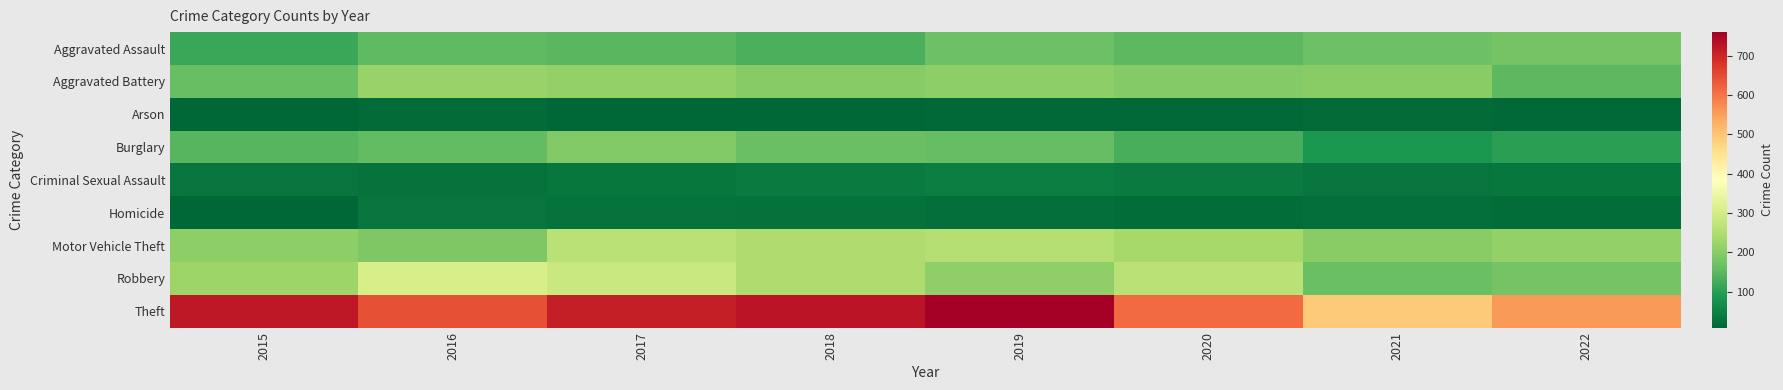

At 2019, list the series in order from largest to smallest.

Theft, Motor Vehicle Theft, Robbery, Aggravated Battery, Aggravated Assault, Burglary, Criminal Sexual Assault, Homicide, Arson